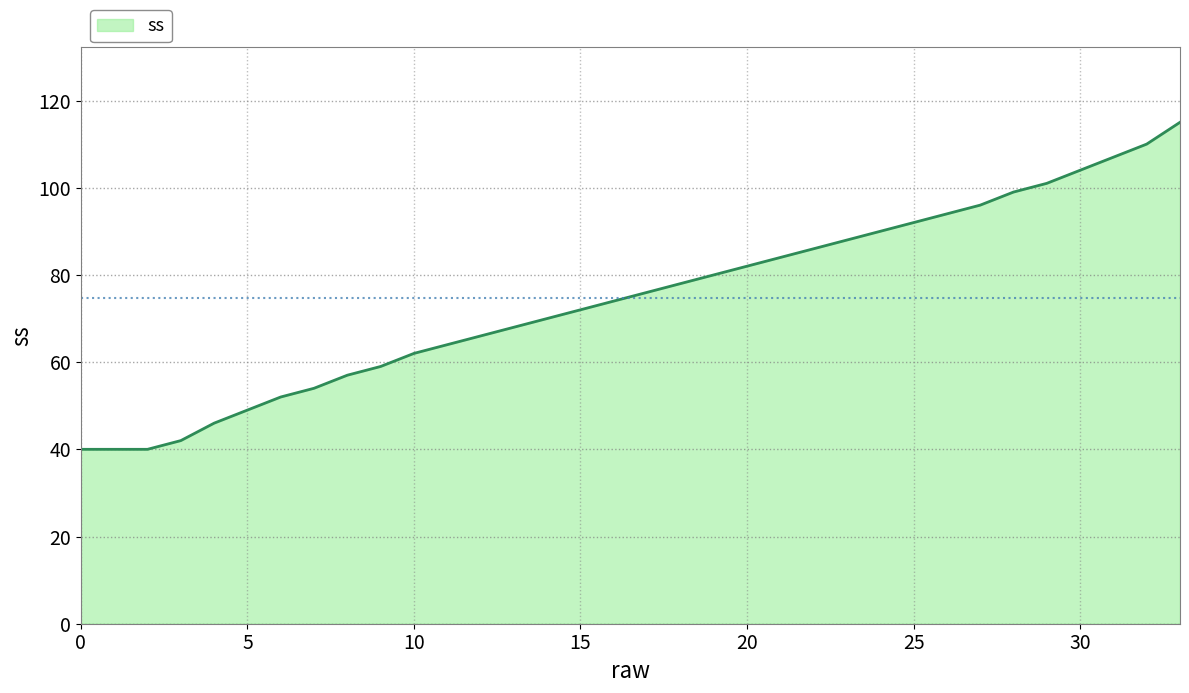

What is the difference between the maximum and minimum values?

75